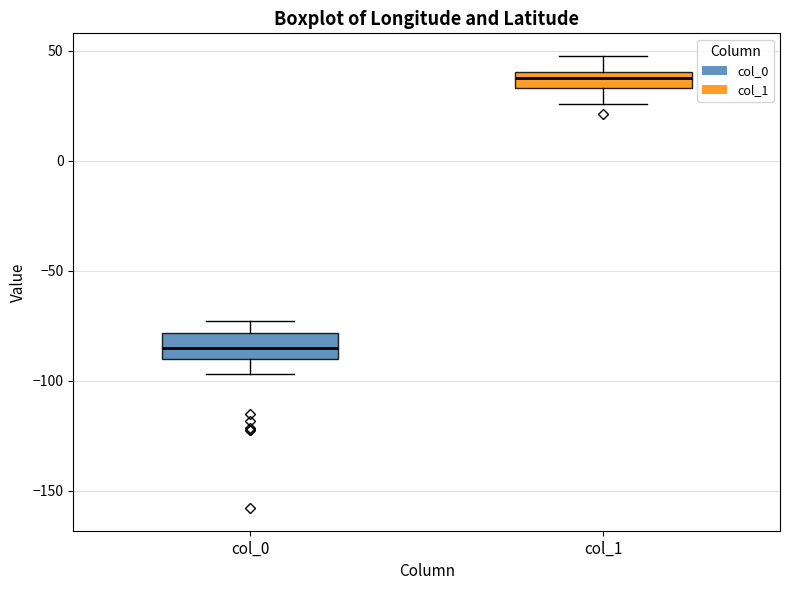

Reading left to right, transcribe this box plot: for each box, give where its median line is, the range the box spans, and where its two whiskers end, as read against the y-axis. The values are not printed on the chart, so give them approximately, as read against the axis.

col_0: median -85, box -90 to -80, whiskers -95 to -75
col_1: median 40 (inside the box), box 35 to 40, whiskers 25 to 50